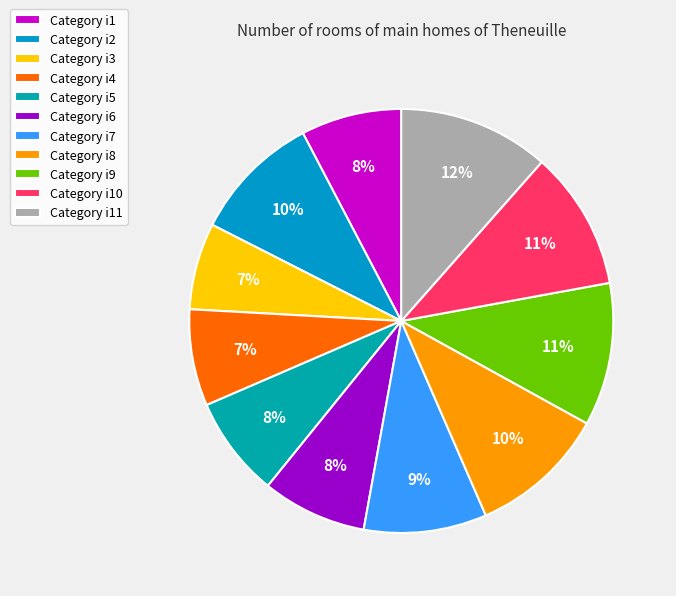

Count the number of slices in the pie.

11